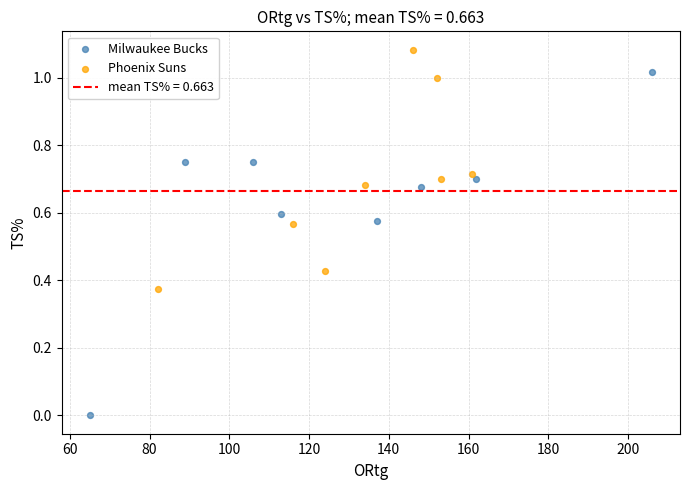

Which series contains the lowest Y value?

Milwaukee Bucks